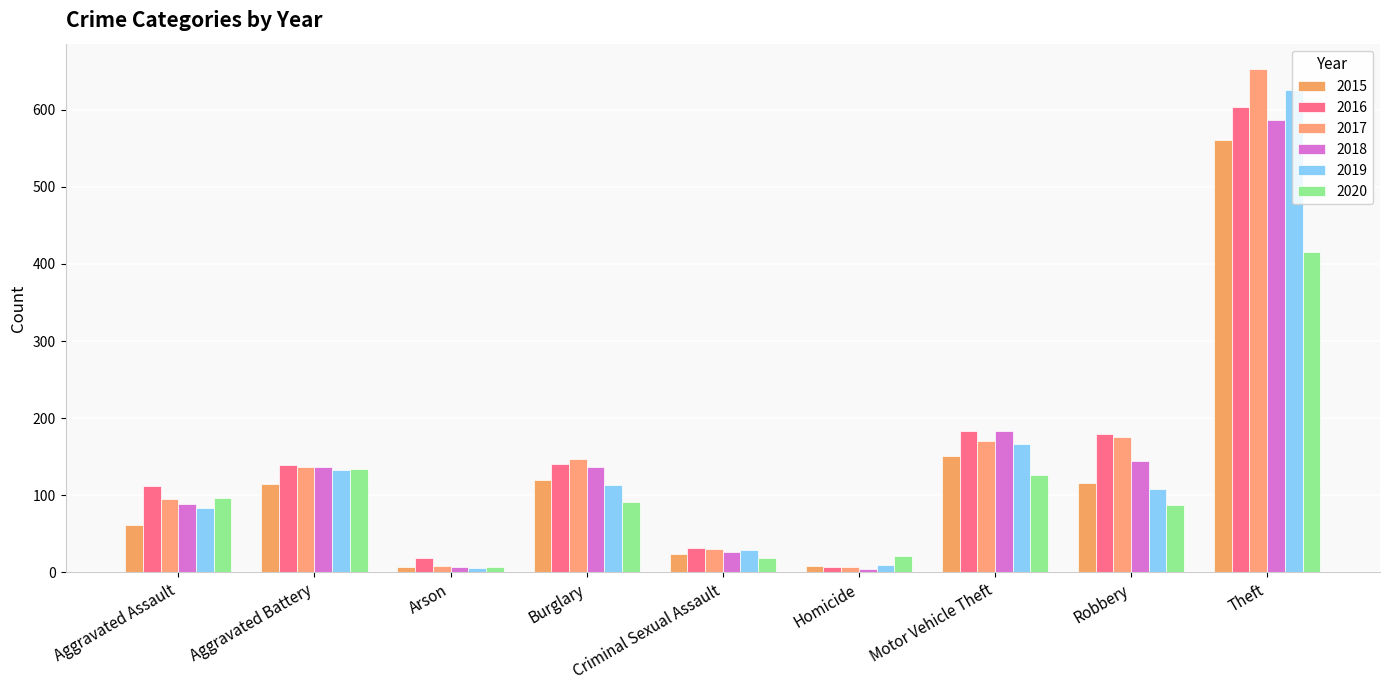

Are the bars horizontal?

No